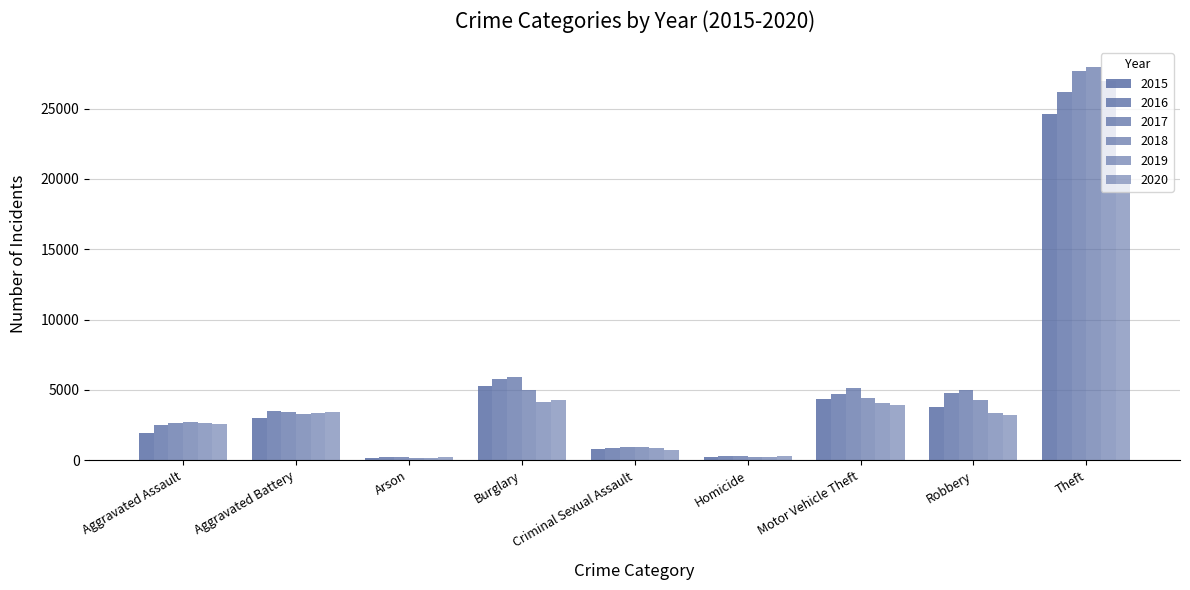

What is the sum of the 2020 values at Robbery and Homicide?

3545